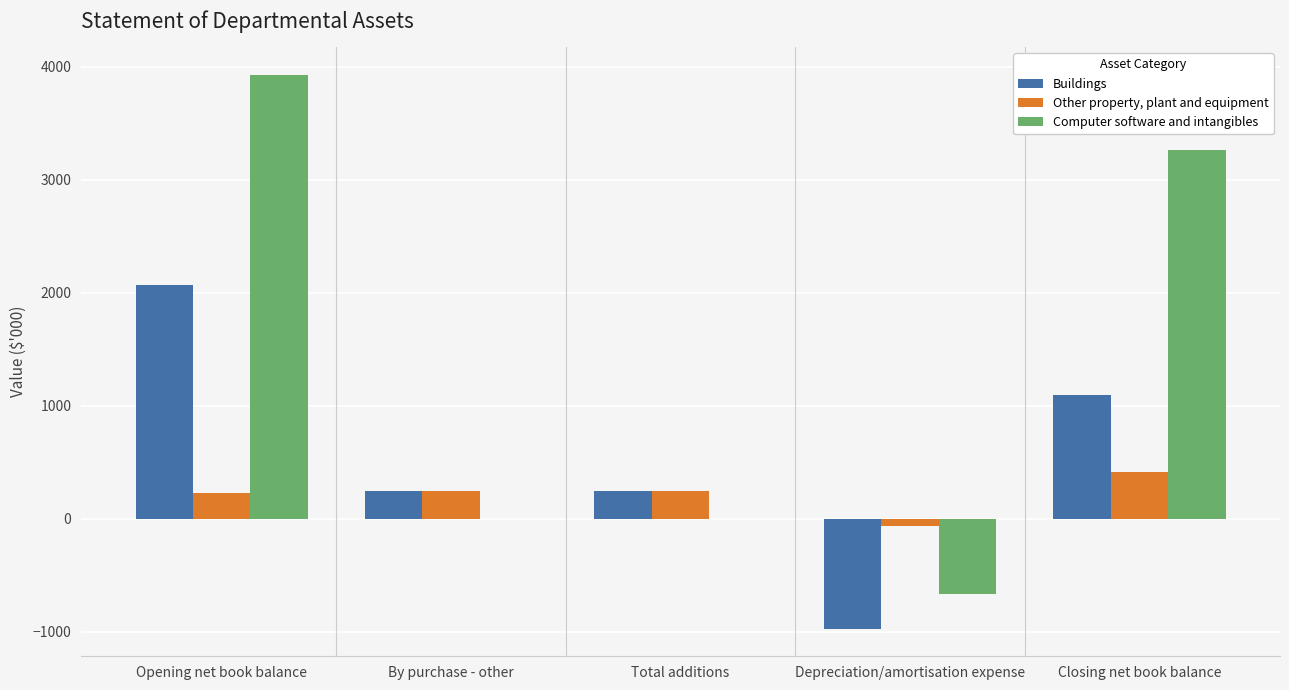

Count the number of categories in the chart.

5